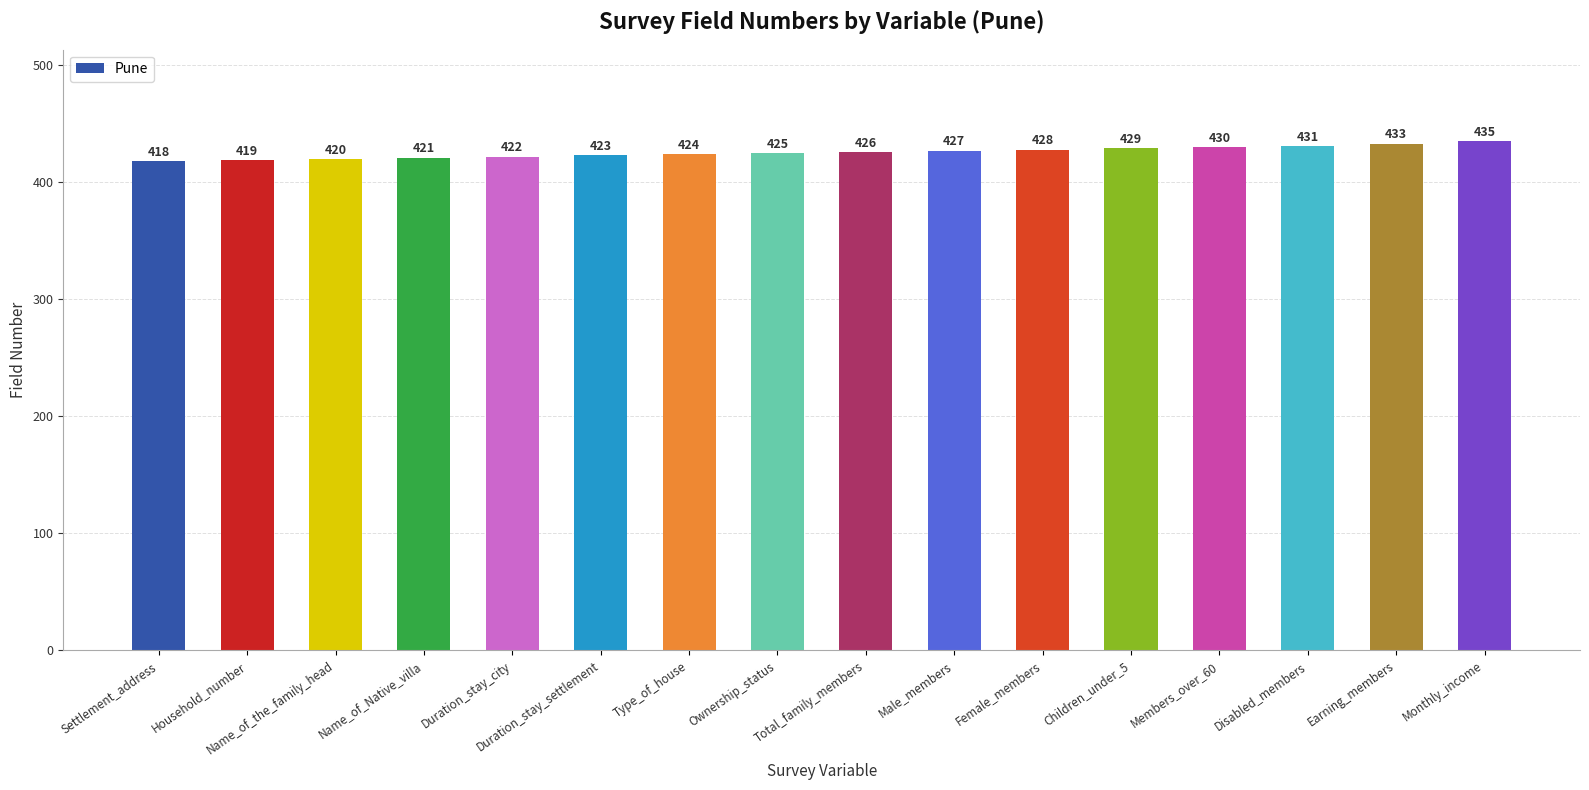

How many bars are there in total?

16